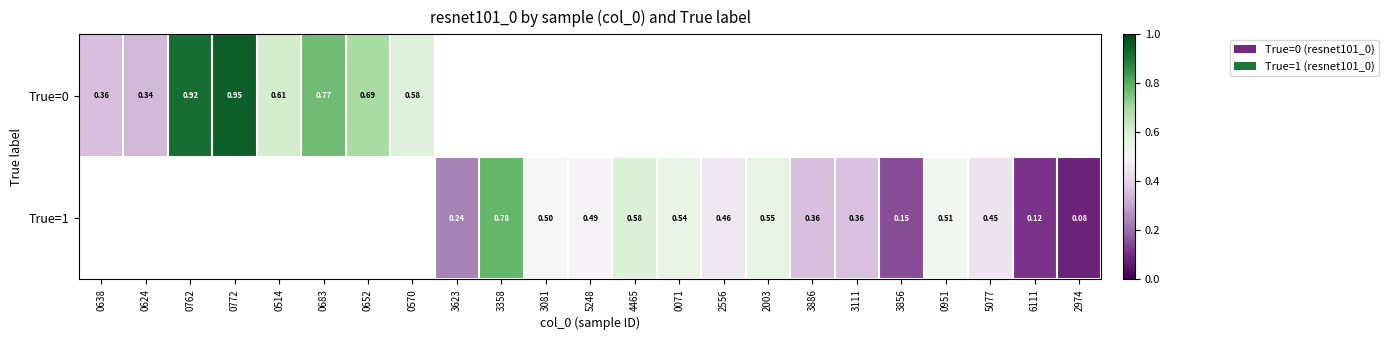

True or false: True=1 has a value of 0.8 at 2003.

False